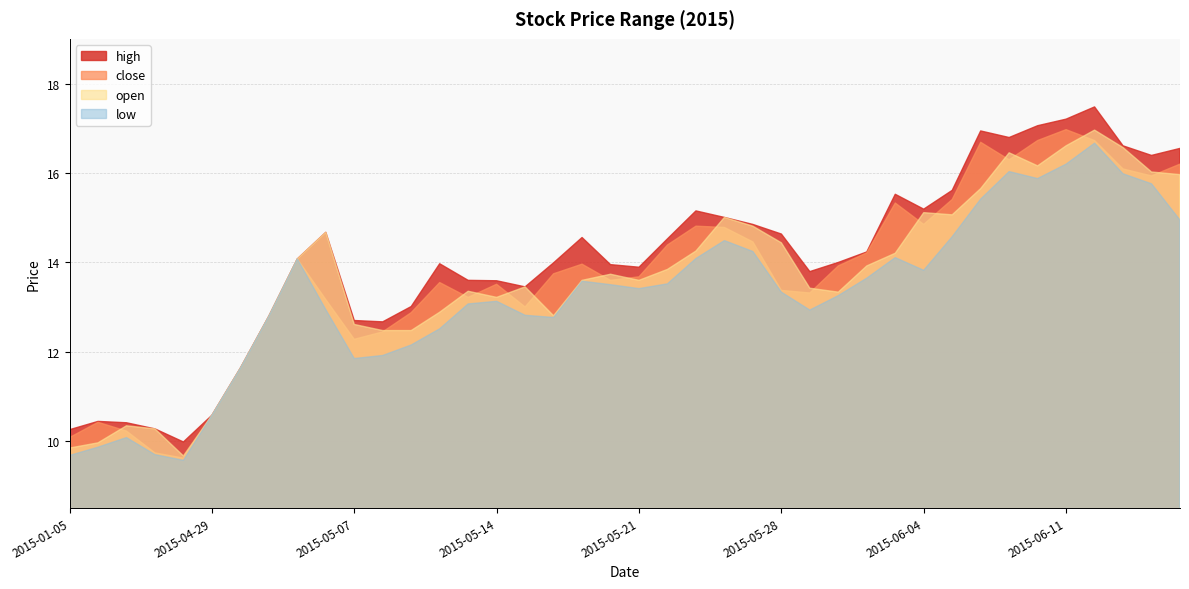

Which series changed the most between 2015-06-15 and 2015-06-17?

low